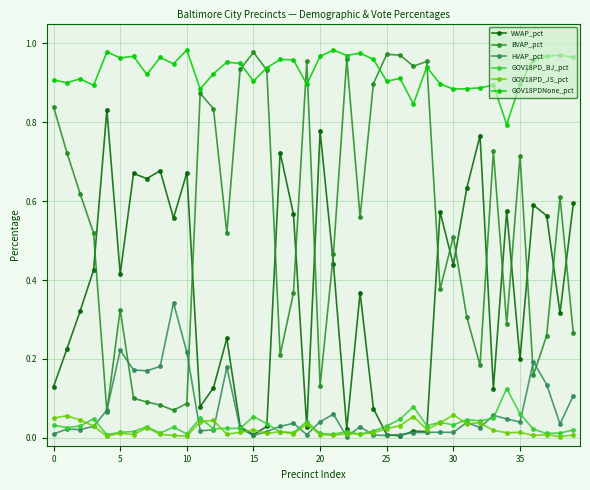

After their last crossing, which series has the higher values: HVAP_pct or GOV18PD_JS_pct?

HVAP_pct